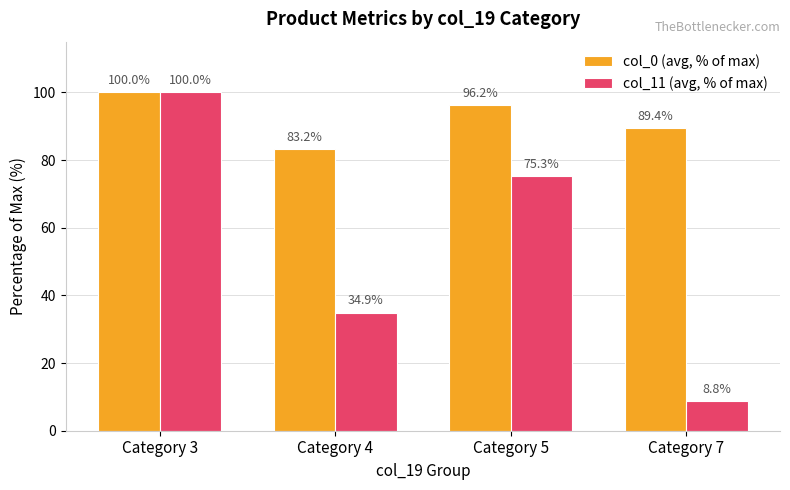

Rank the series at Category 7 from highest to lowest value.

col_0 (avg, % of max), col_11 (avg, % of max)